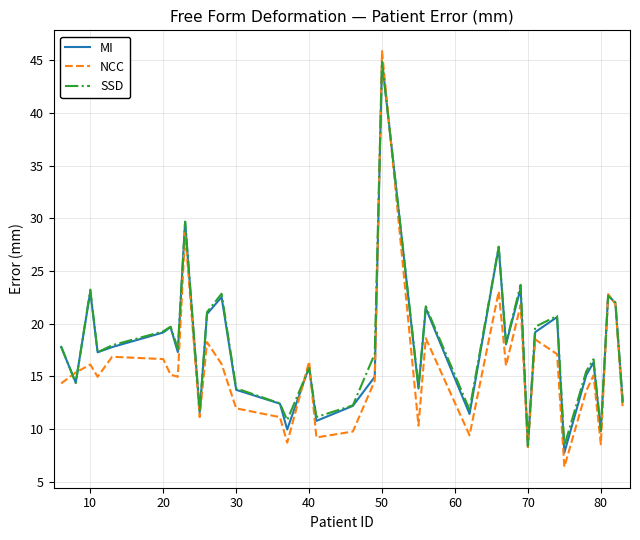

What is the sum of all MI values?

635.6